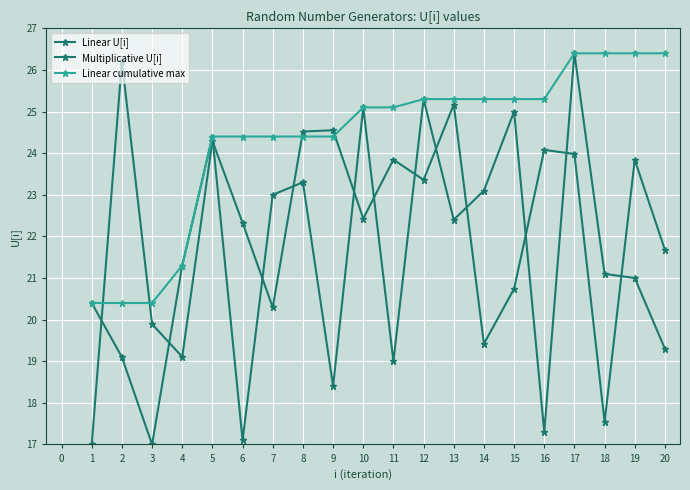

How many data points does each series have?

20